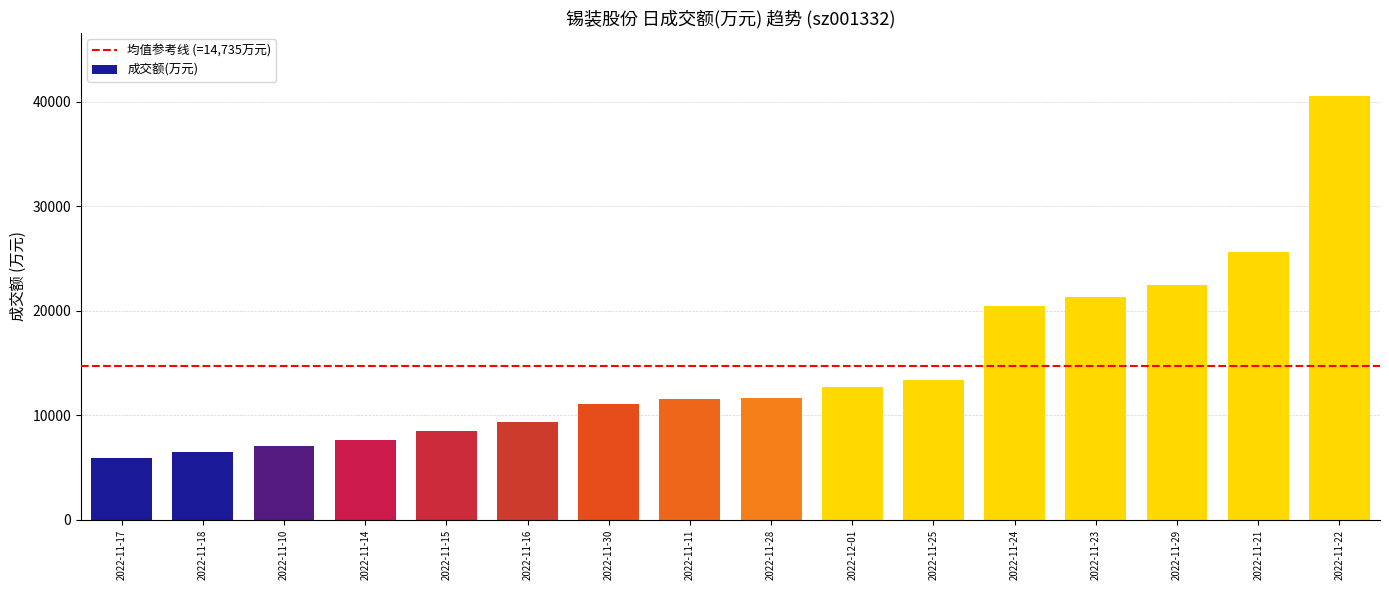

What is the change in value from 2022-11-17 to 2022-11-14?

+1676